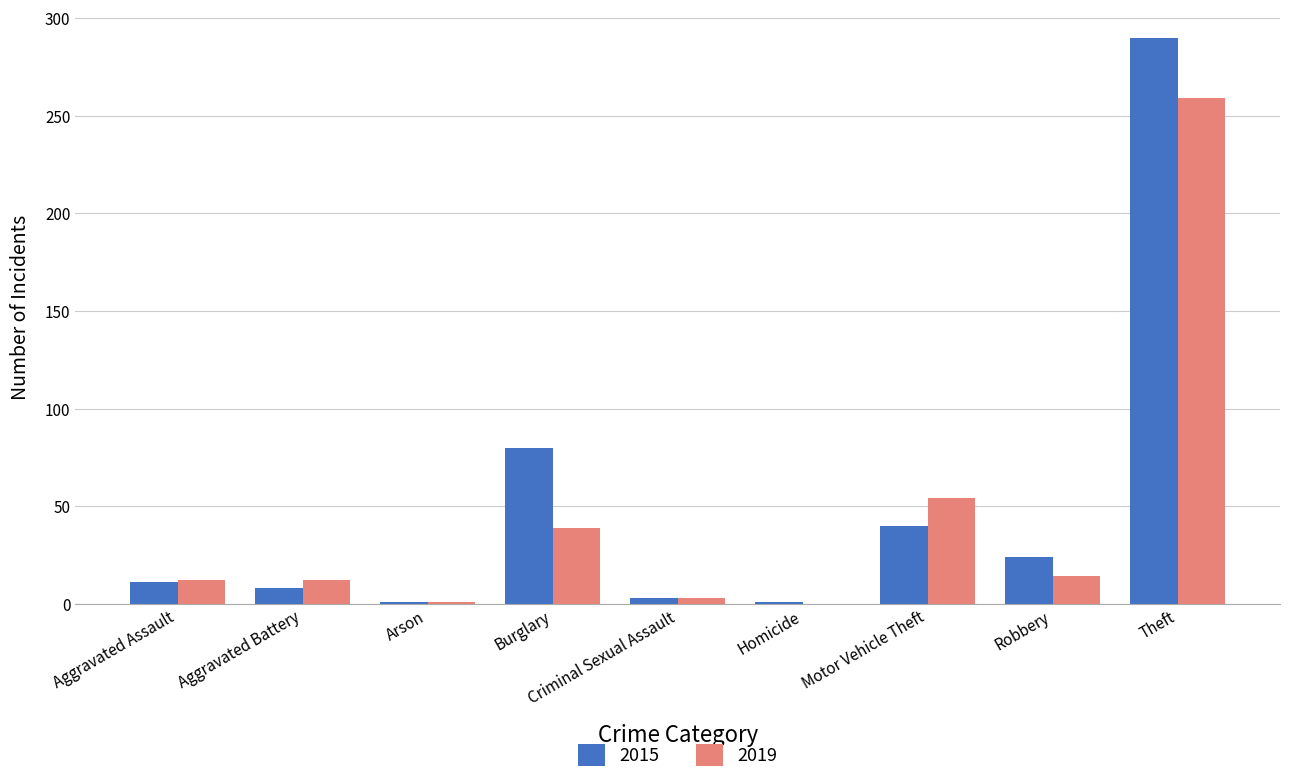

What is the sum of the 2019 values at Theft and Motor Vehicle Theft?

313